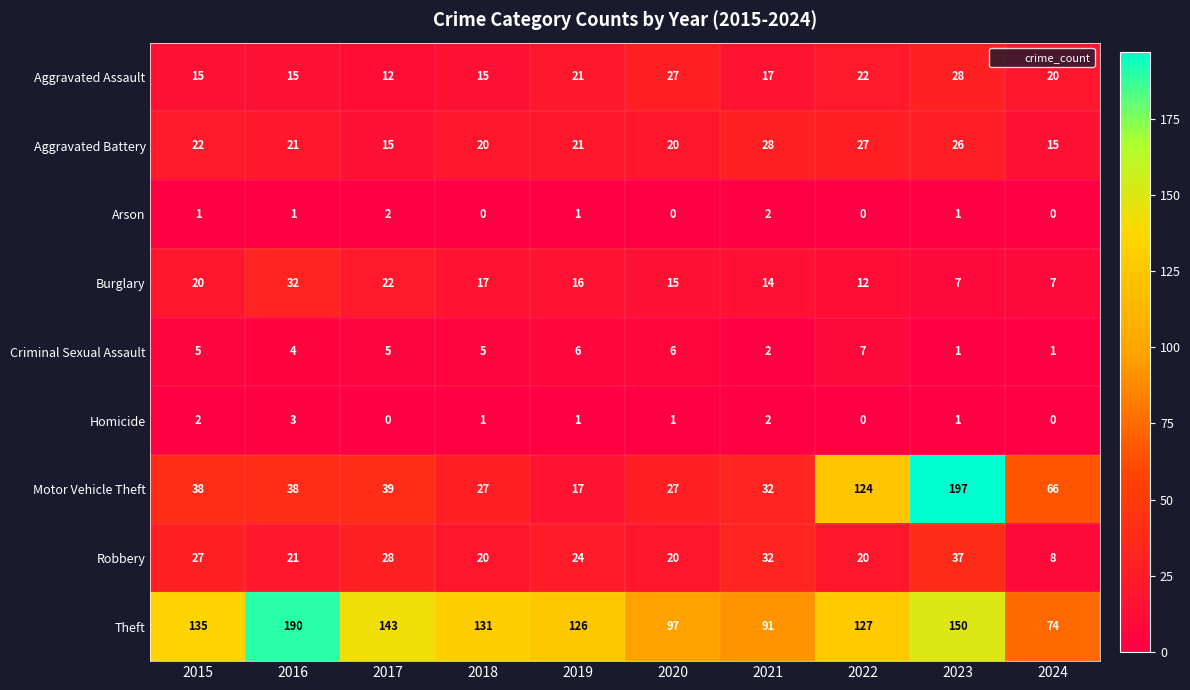

What is the sum of all Aggravated Assault values?

192